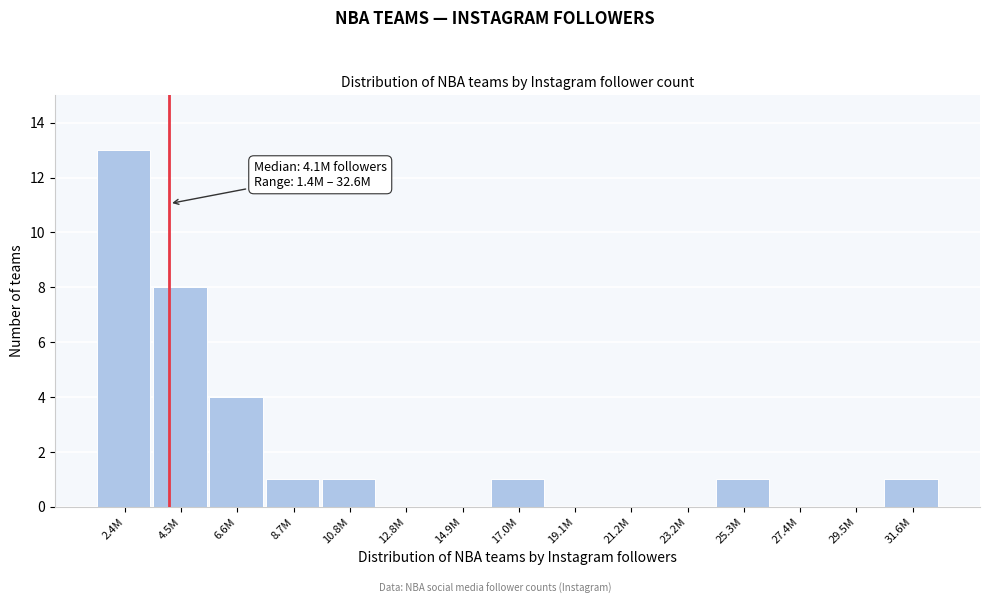

Reading right to left, transcribe all the data shown in this chart.

31.6M=1	29.5M=0	27.4M=0	25.3M=1	23.2M=0	21.2M=0	19.1M=0	17.0M=1	14.9M=0	12.8M=0	10.8M=1	8.7M=1	6.6M=4	4.5M=8	2.4M=13